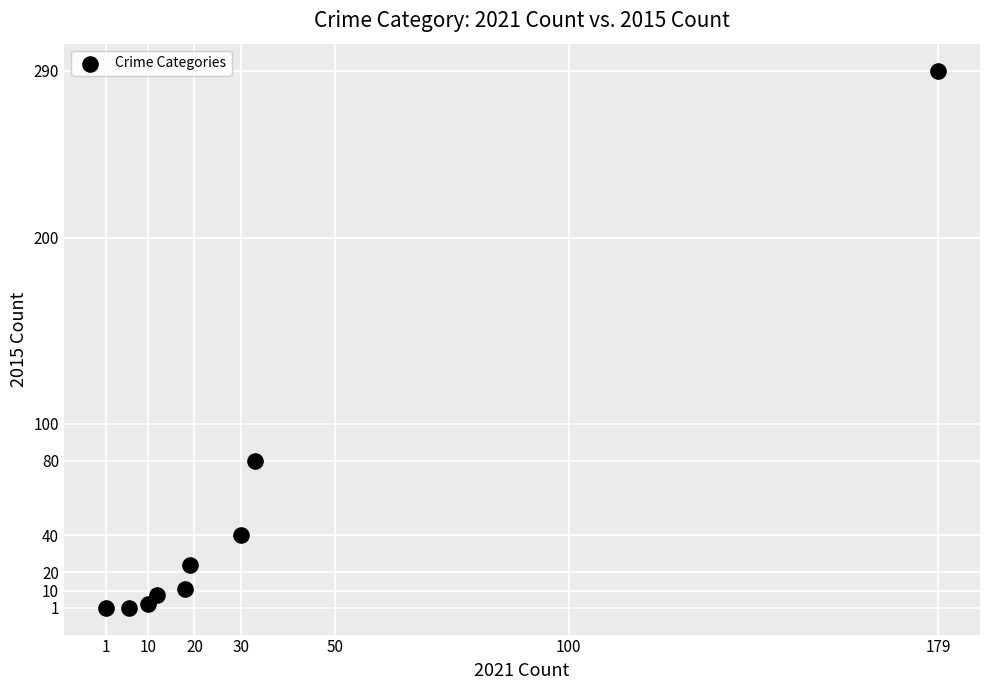

What is the average X value?

34